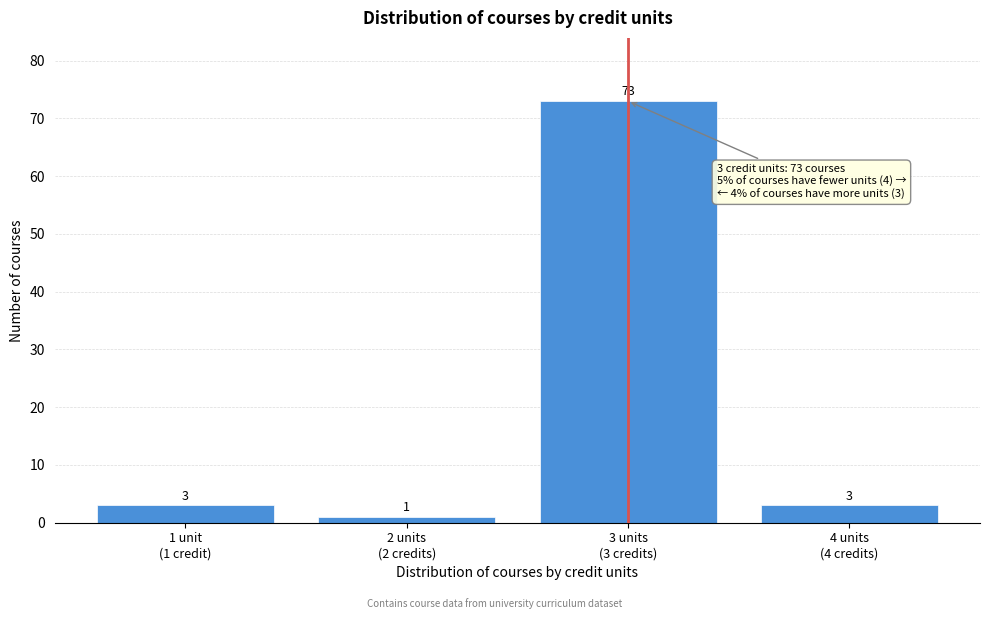

Reading right to left, what are all the values shown in this chart?

3	73	1	3